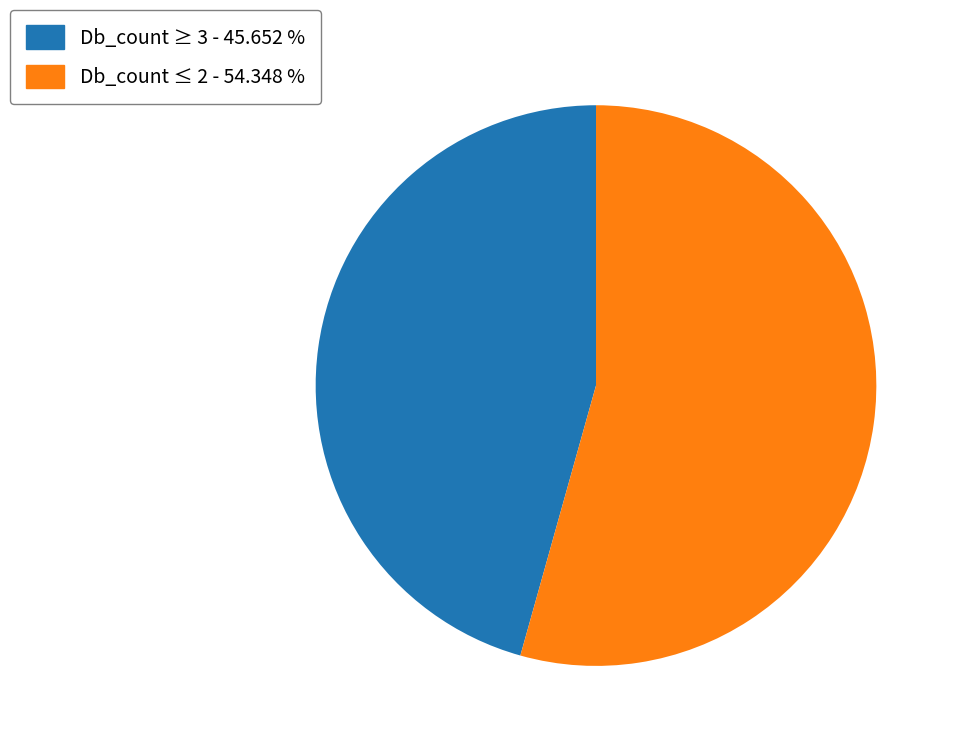

How many slices are in this pie chart?

2